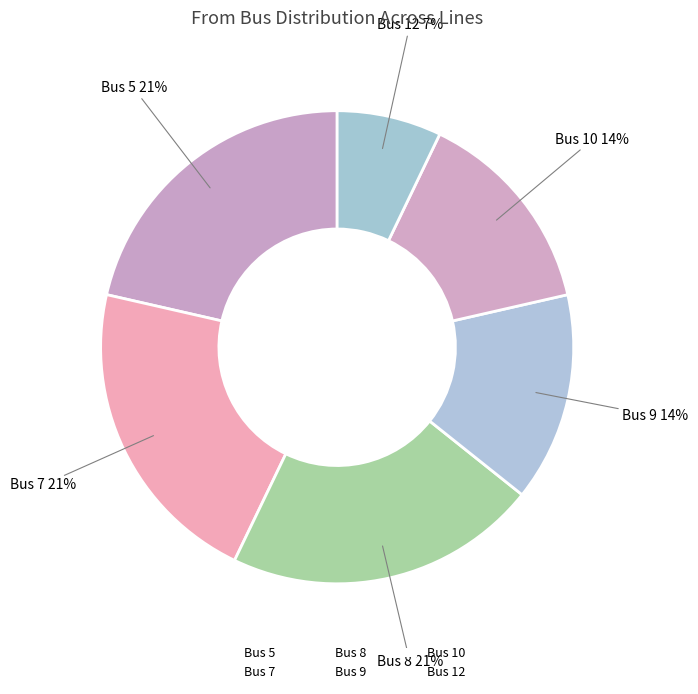

How many segments does this pie chart have?

6